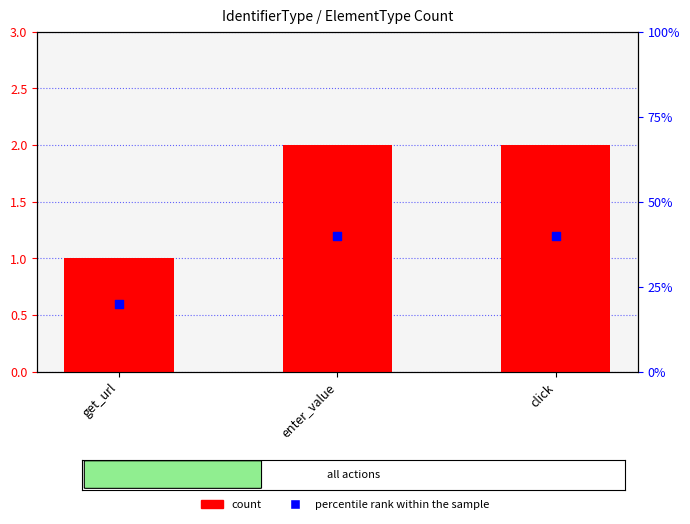

Is the value of percentile rank within the sample at enter_value greater than the value of count at click?

Yes